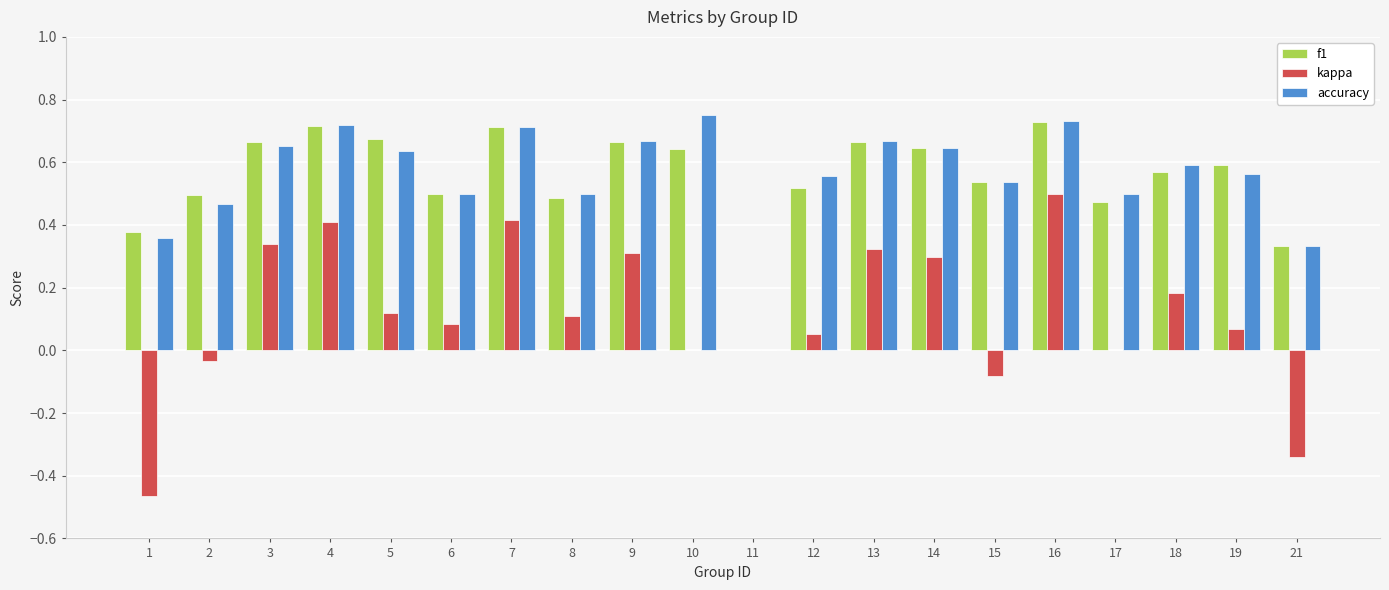

At which category is the sum across all series the highest?

16